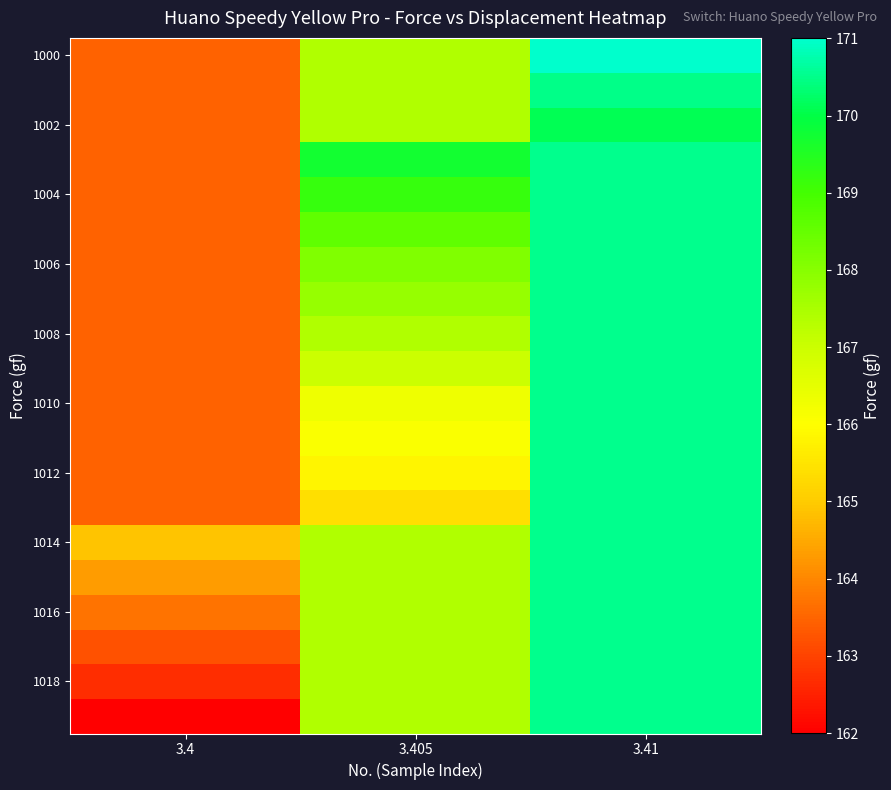

Which has a higher value, 3.4 or 3.41?

3.41